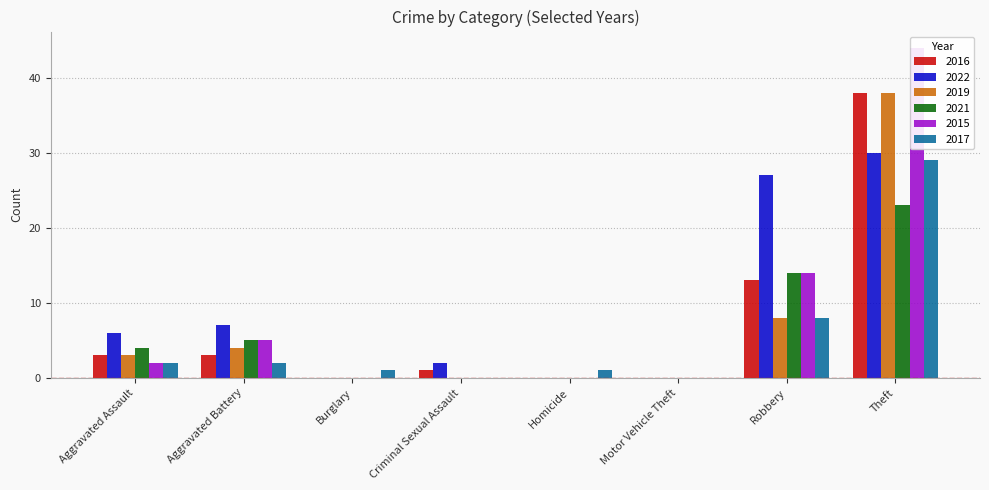

At which label does 2021 reach its minimum?

Burglary